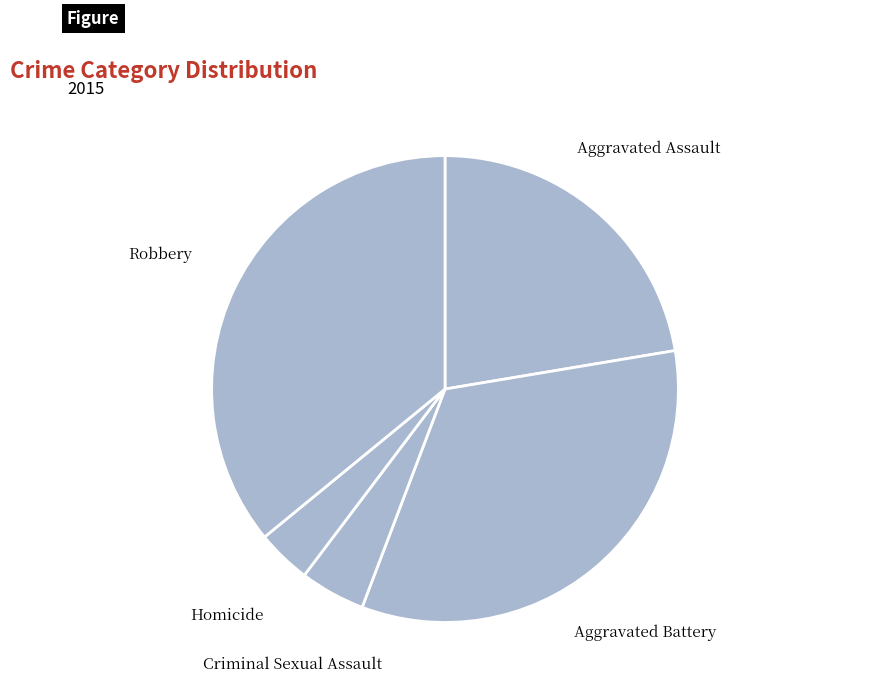

Rank the categories by value from lowest to highest.

Homicide, Criminal Sexual Assault, Aggravated Assault, Aggravated Battery, Robbery